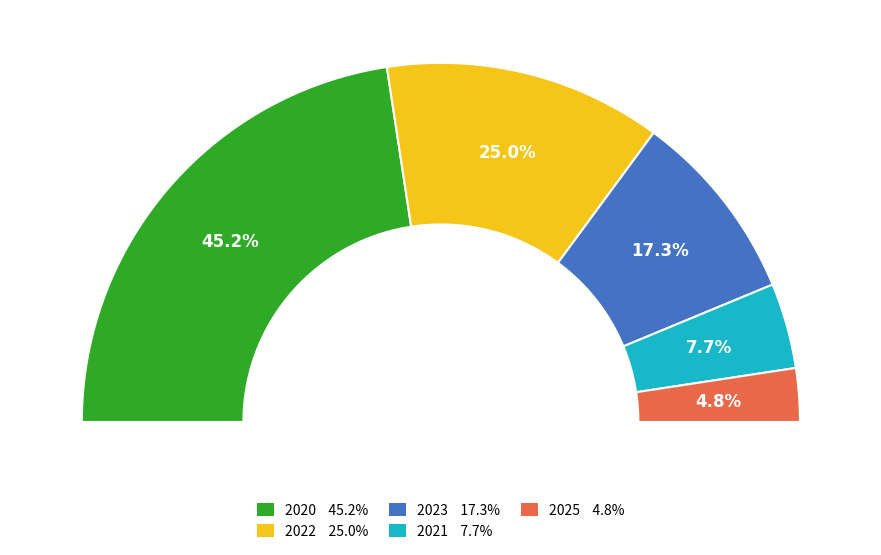

True or false: 2022 accounts for 25% of the total.

True